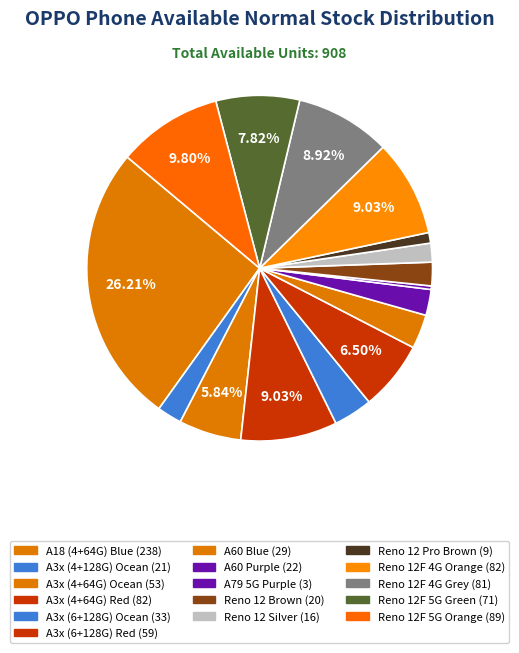

Rank the categories by value from lowest to highest.

A79 5G Purple, Reno 12 Pro Brown, Reno 12 Silver, Reno 12 Brown, A3x (4+128G) Ocean, A60 Purple, A60 Blue, A3x (6+128G) Ocean, A3x (4+64G) Ocean, A3x (6+128G) Red, Reno 12F 5G Green, Reno 12F 4G Grey, A3x (4+64G) Red, Reno 12F 4G Orange, Reno 12F 5G Orange, A18 (4+64G) Blue